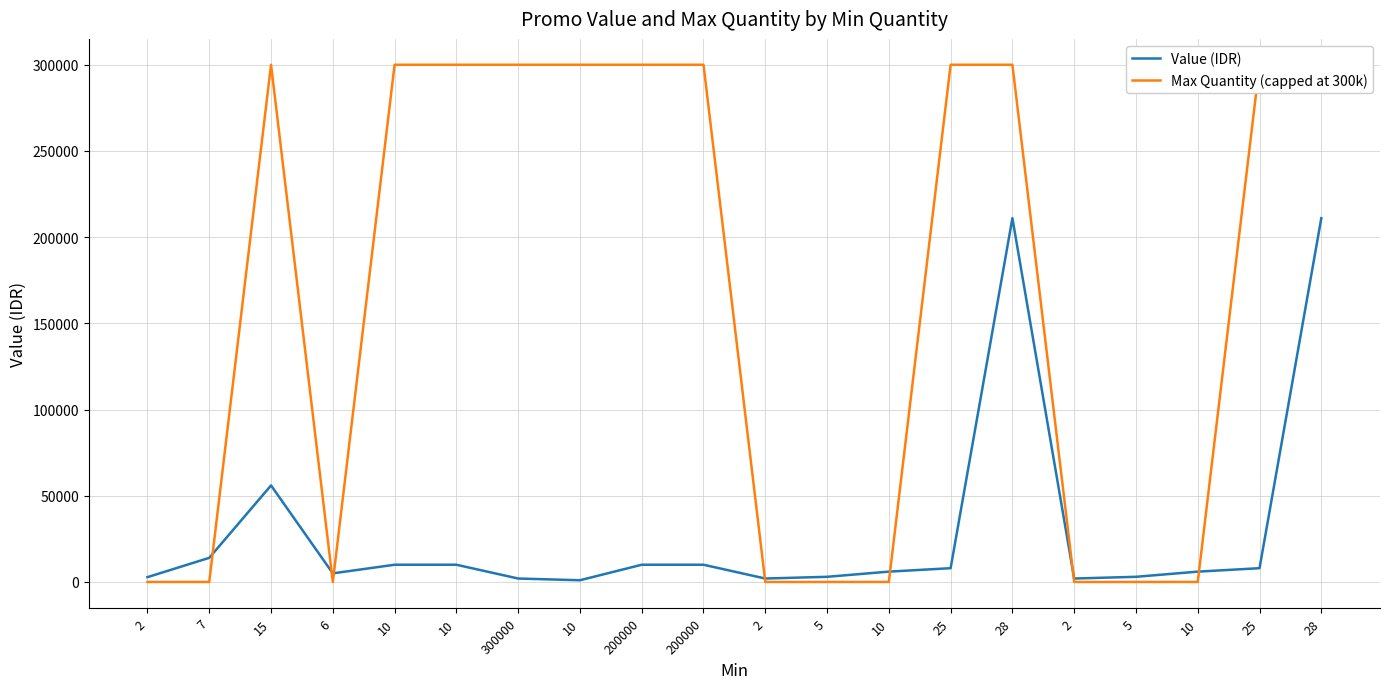

How many values in the Value (IDR) series are below 8000?

10